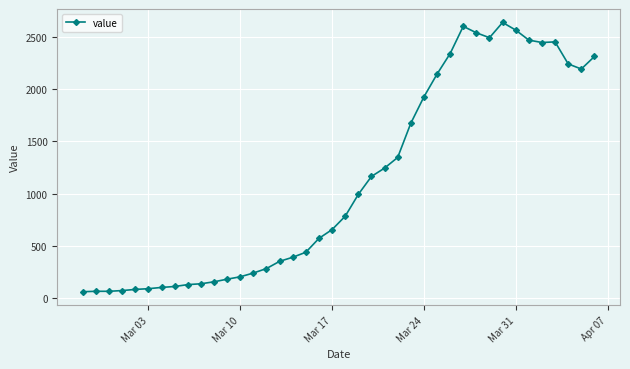

How many data points does each series have?

40